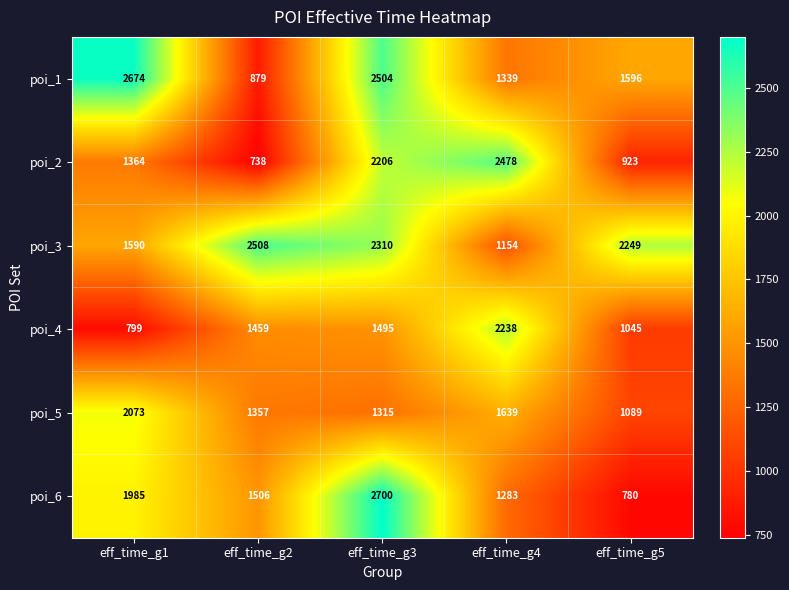

Which series has the widest spread of values?

poi_6